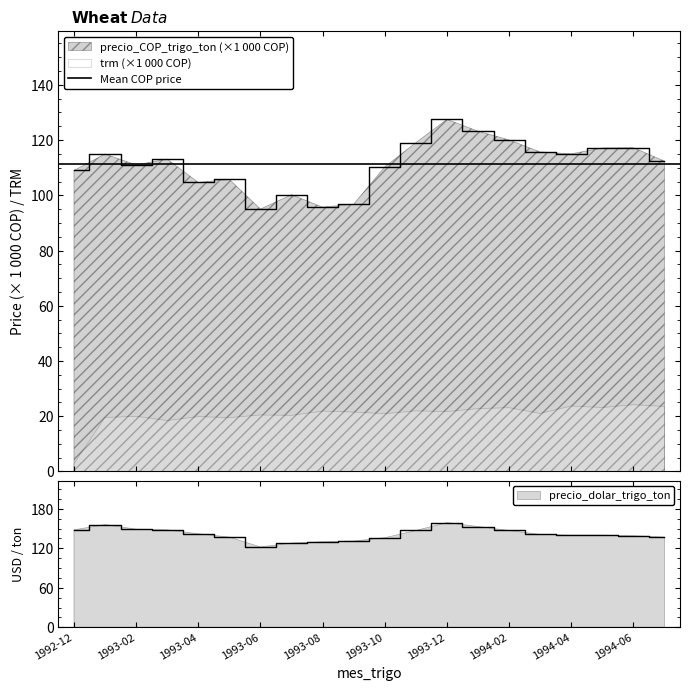

True or false: precio_COP_trigo_ton has a value of 115.7 at 1994-03.

True